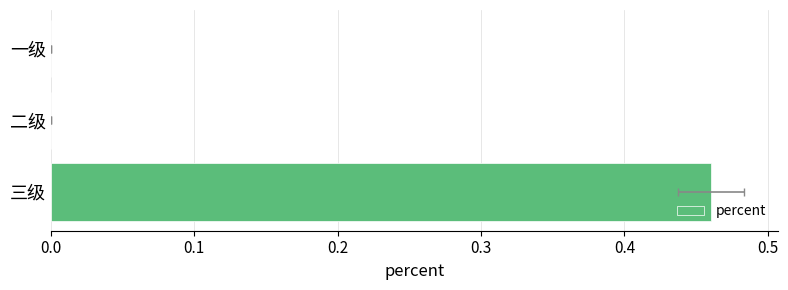

What is the value of the 3rd bar from the left?

0.5